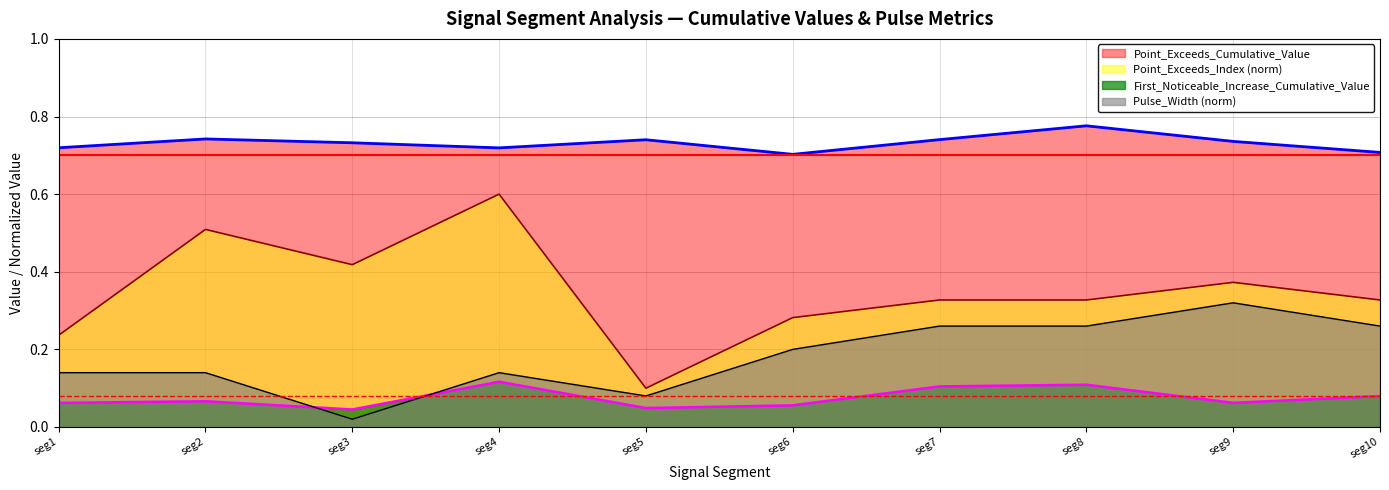

List the series in order of their overall mean, lowest first.

First_Noticeable_Increase_Cumulative_Value, Pulse_Width (norm), Point_Exceeds_Index (norm), Point_Exceeds_Cumulative_Value